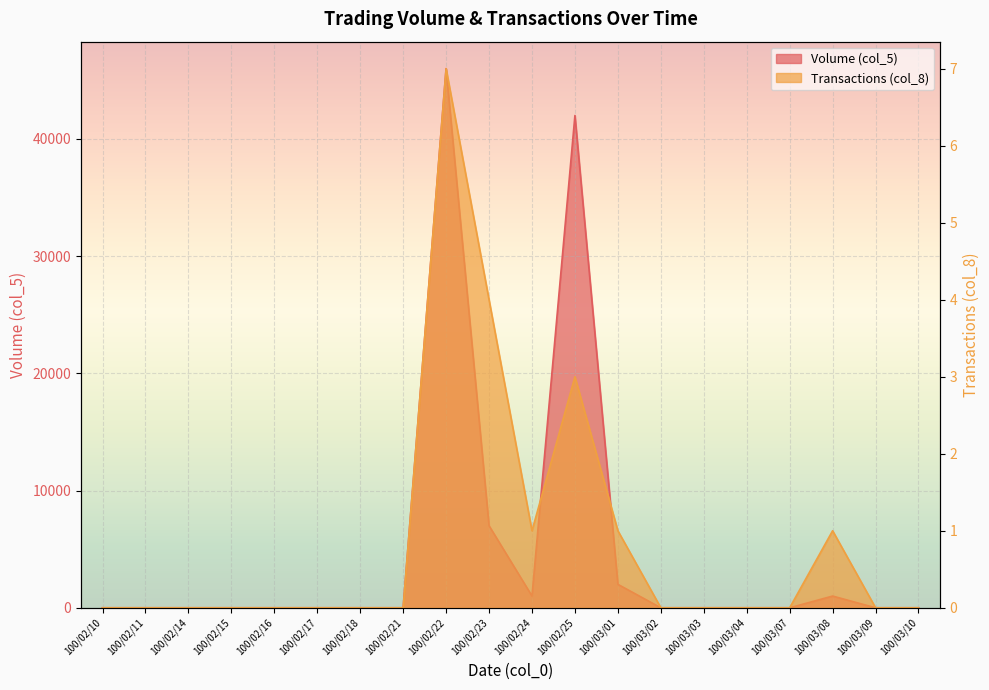

True or false: Transactions (col_8) has more than 0 points higher than both neighbors.

True